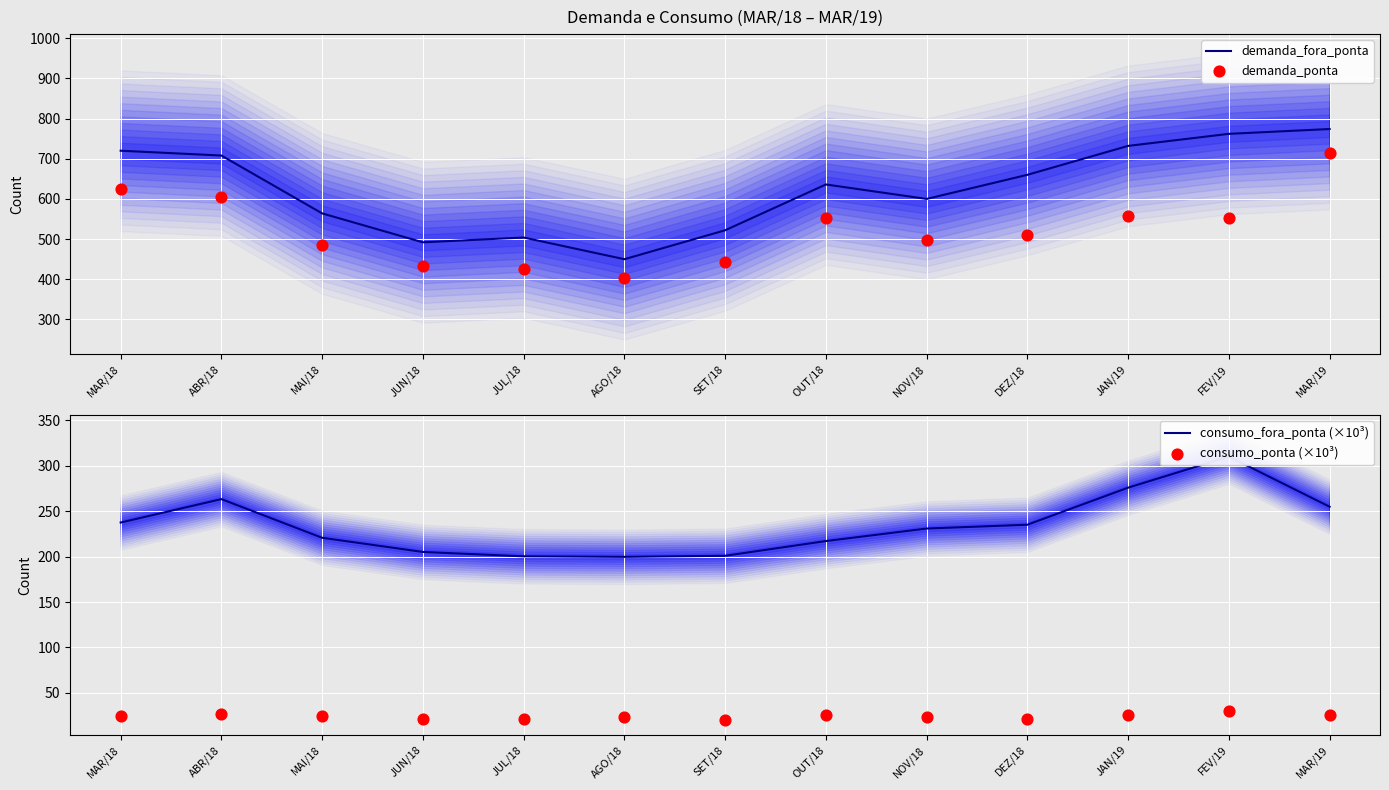

What are all the series names shown in the legend?

demanda_fora_ponta, demanda_ponta, consumo_fora_ponta (×10³), consumo_ponta (×10³)